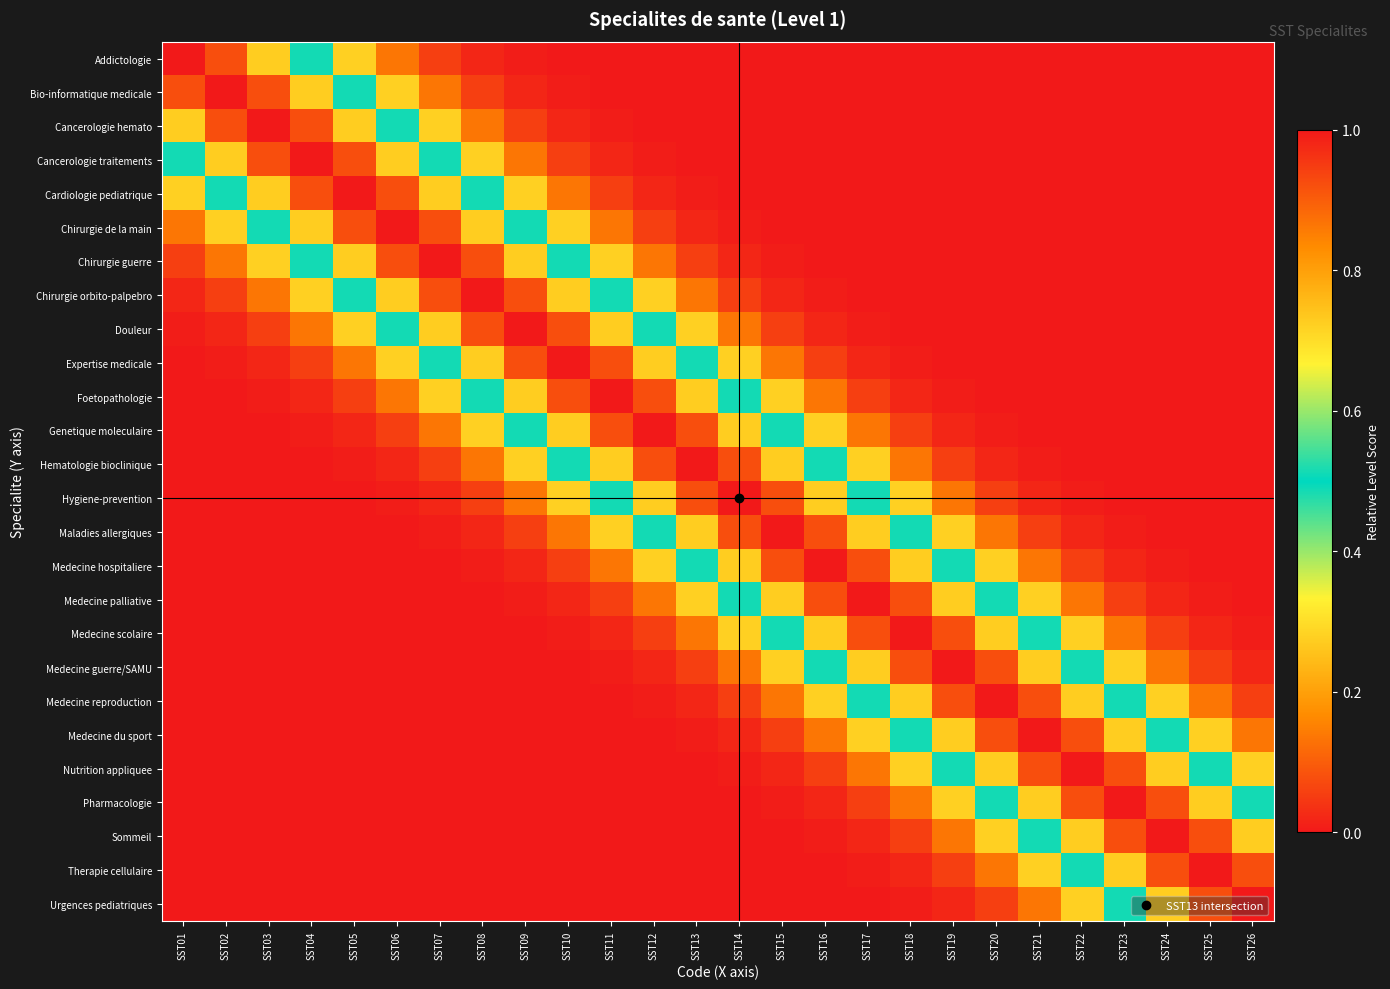

What is the difference between the highest and lowest values at SST13?

1.0